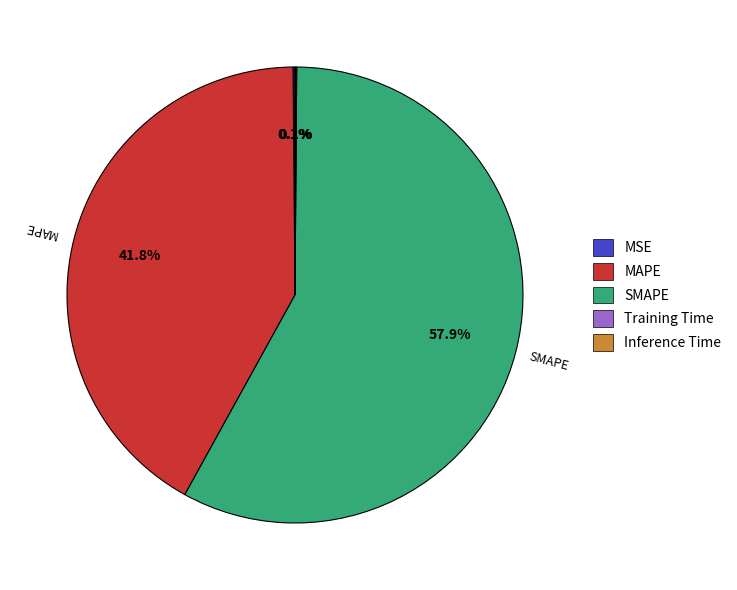

Which category has the biggest portion of the pie?

SMAPE